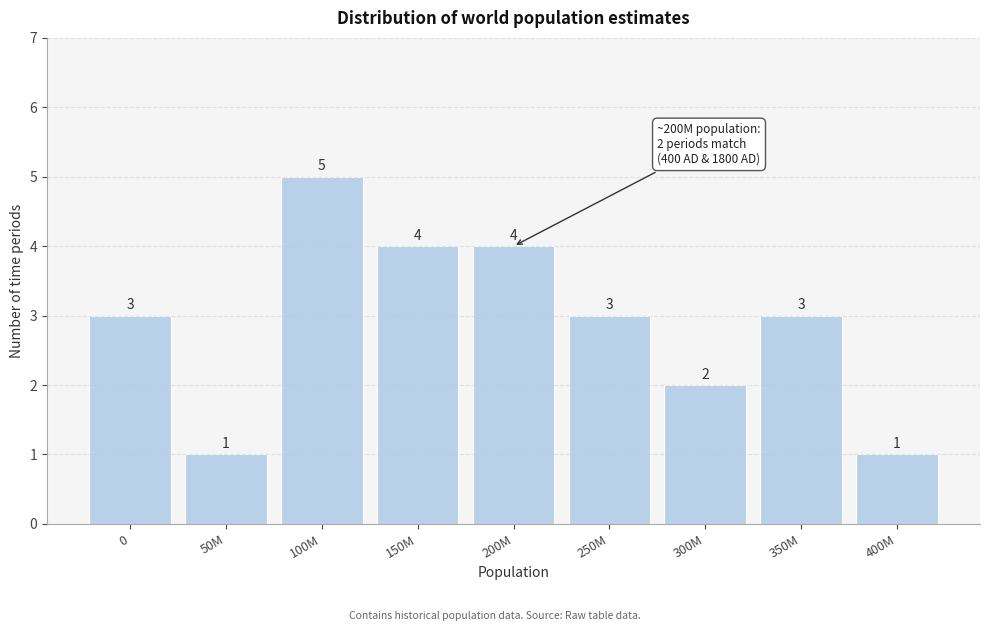

Reading left to right, extract all data points from this chart.

0=3	50M=1	100M=5	150M=4	200M=4	250M=3	300M=2	350M=3	400M=1